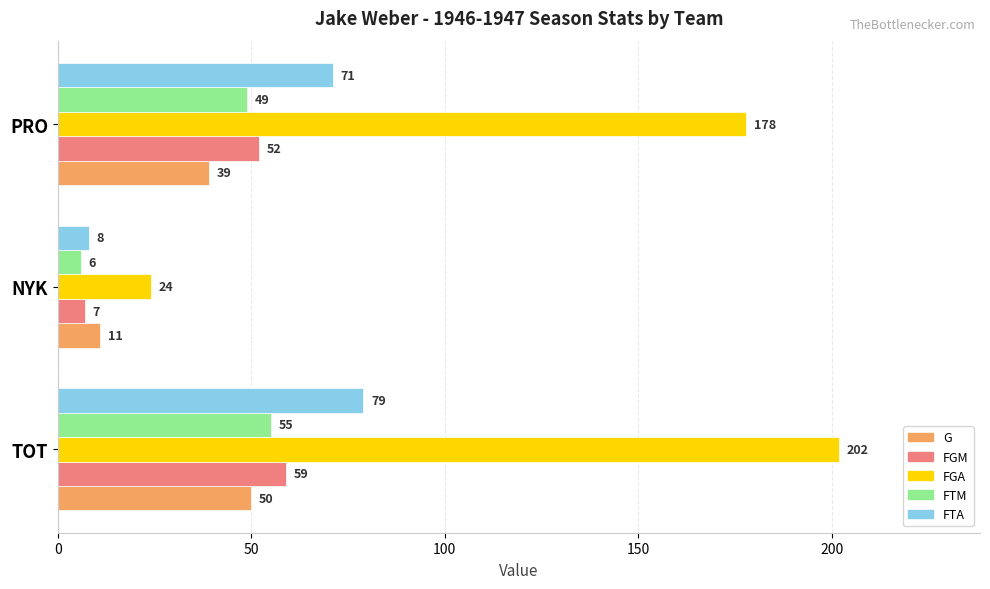

What is the maximum value shown in the chart?

202